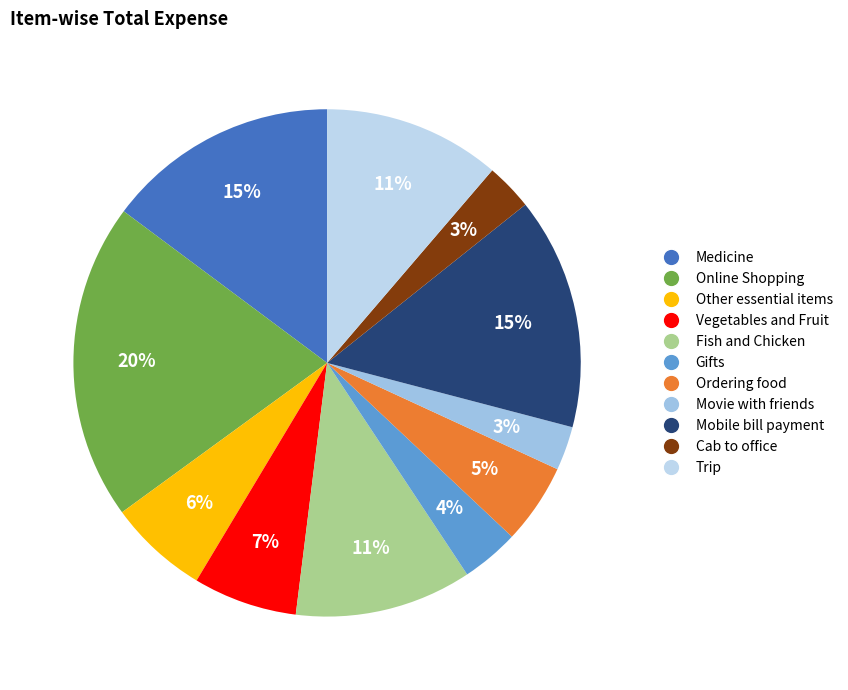

Which slice is the largest?

Online Shopping